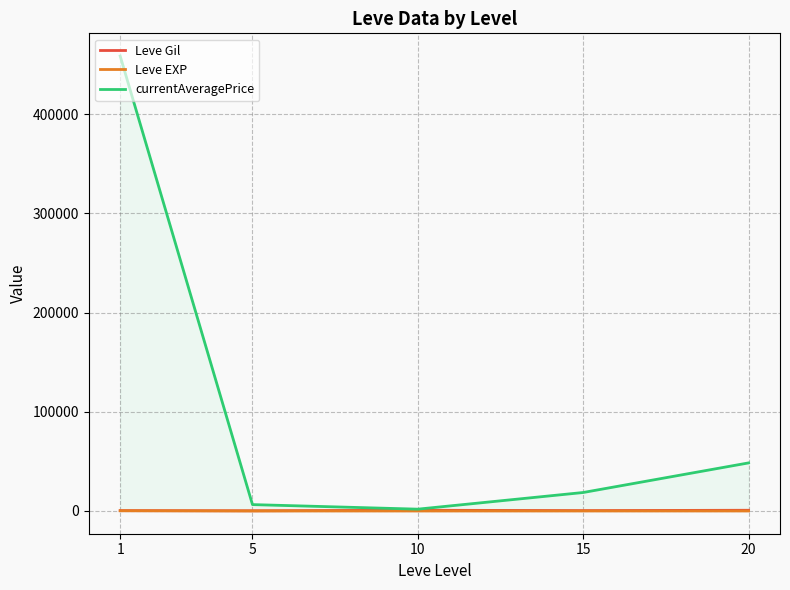

Rank the categories by currentAveragePrice value from highest to lowest.

1, 20, 15, 5, 10